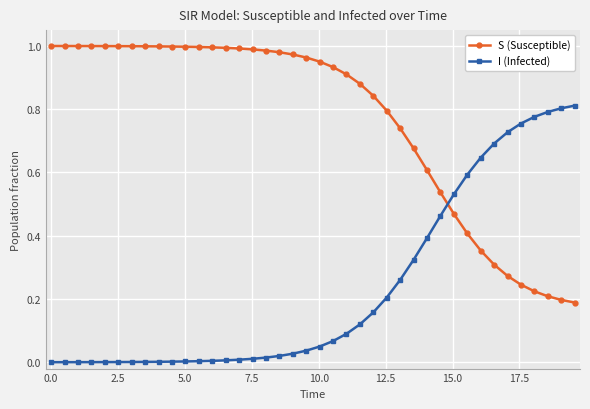

List the series in order of their overall mean, highest first.

S (Susceptible), I (Infected)